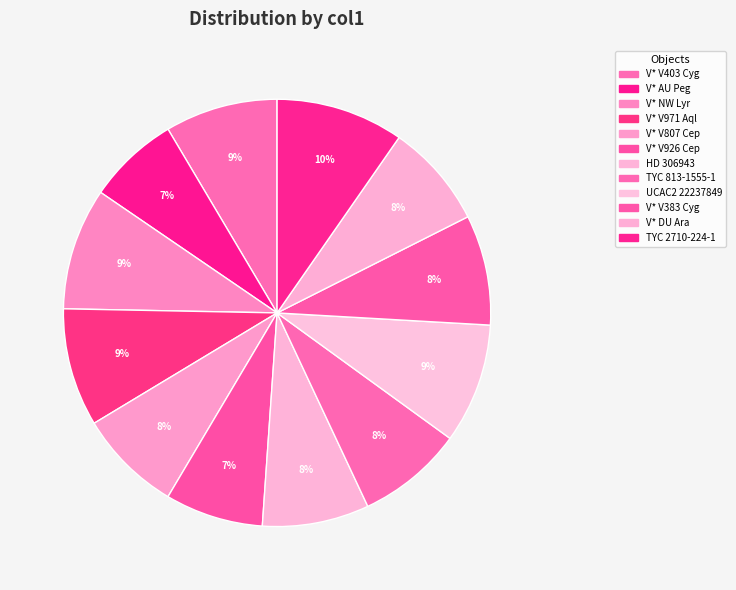

True or false: V* V403 Cyg accounts for 20% of the total.

False